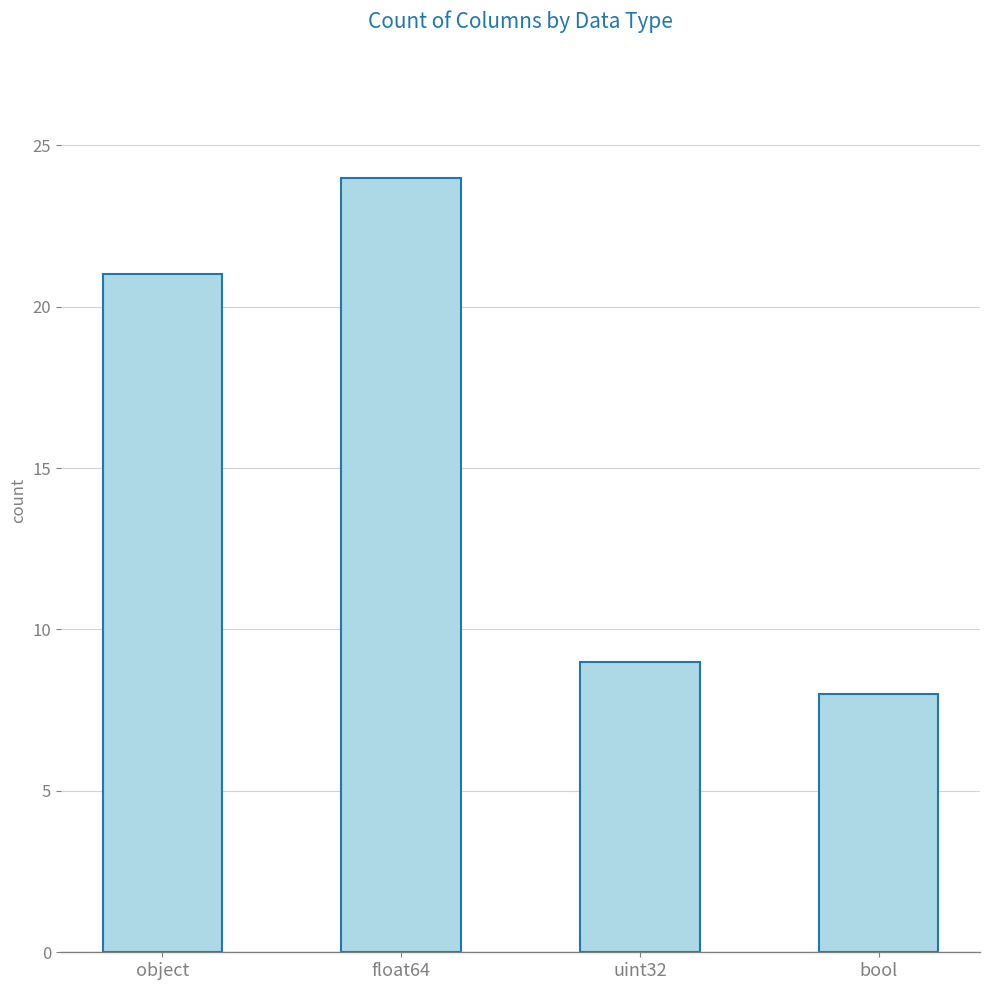

The value at object is 21. True or false?

True